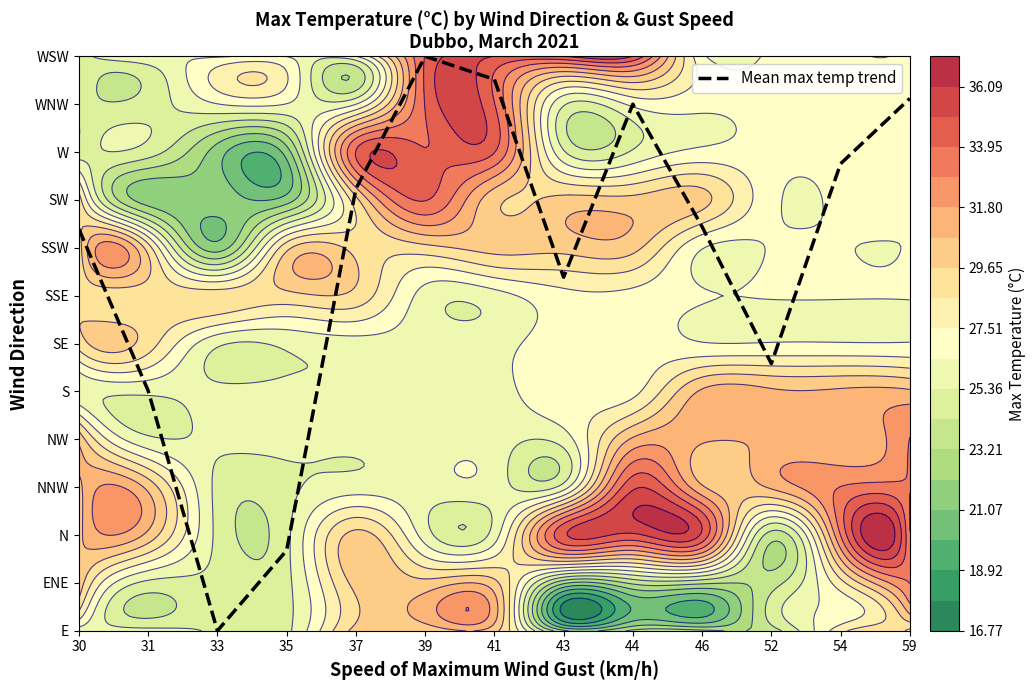

What is the difference between the maximum and minimum values?

12.0